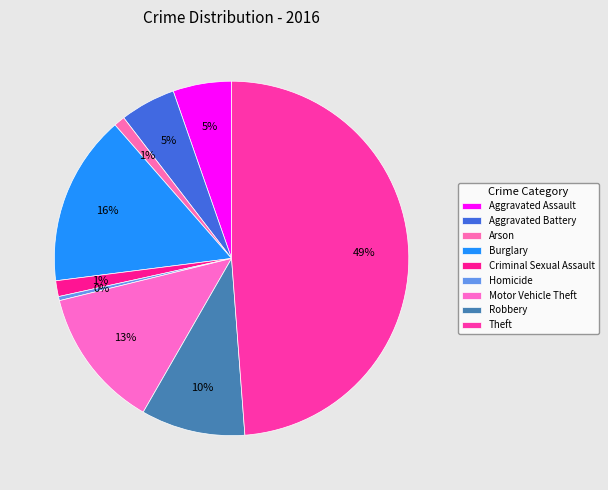

Count the number of slices in the pie.

9